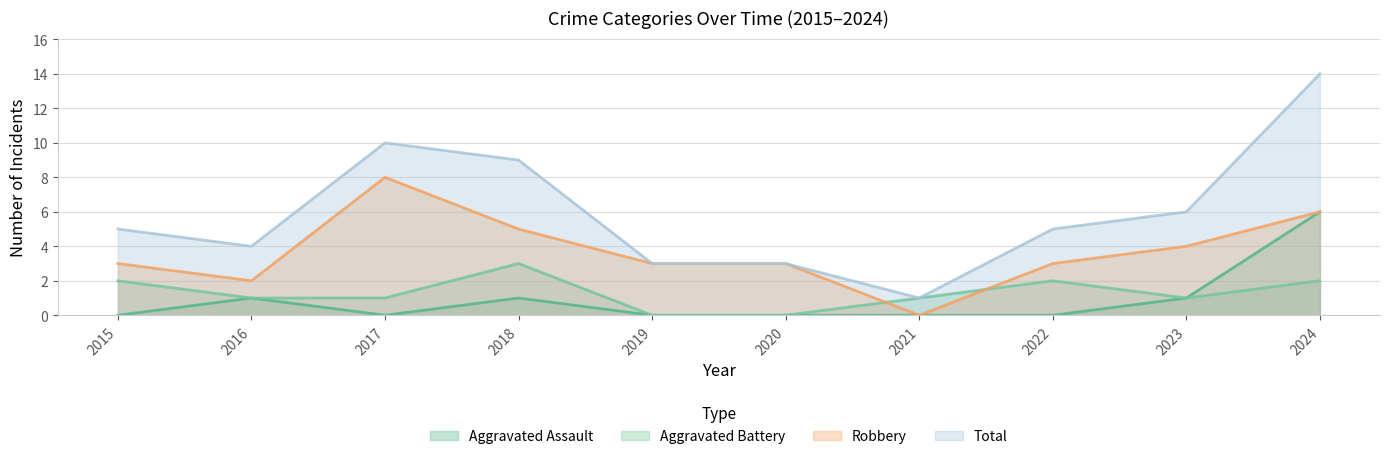

True or false: Aggravated Assault and Aggravated Battery intersect in this chart.

False